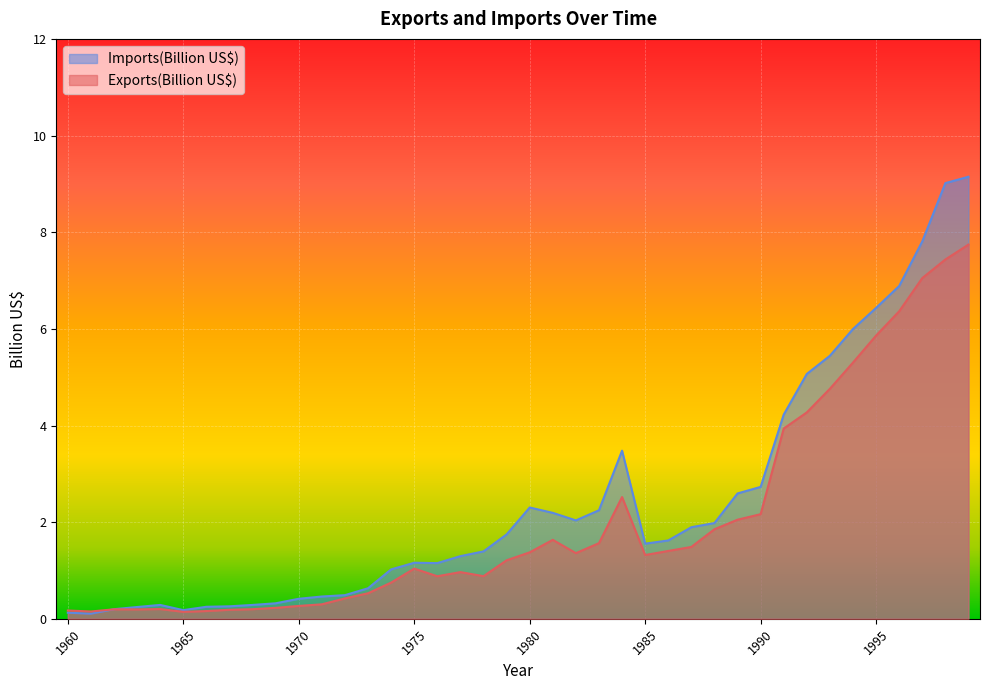

How many lines are shown in the chart?

2